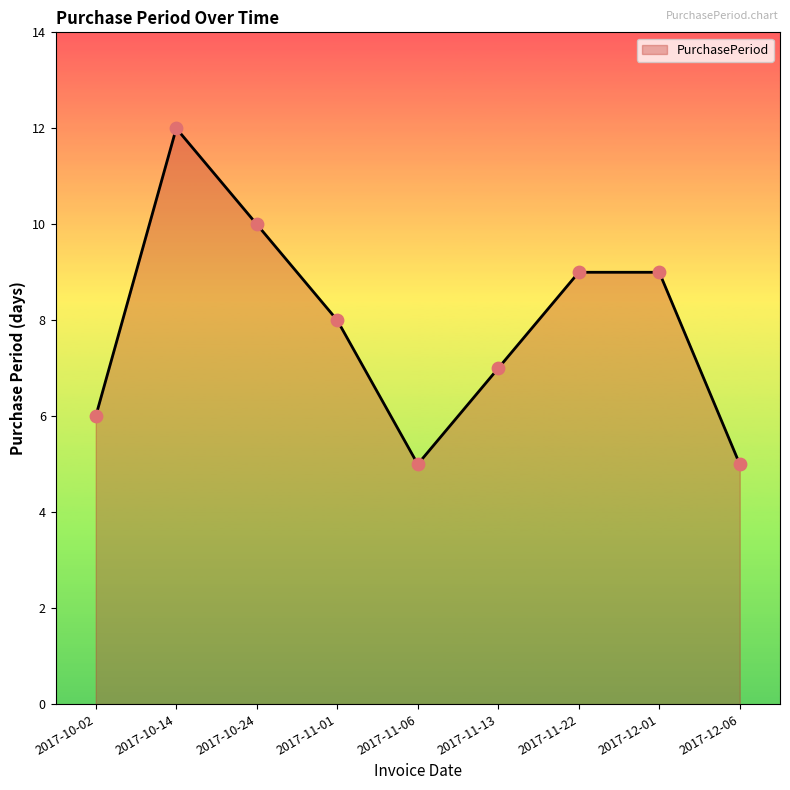

Between 2017-12-06 and 2017-10-02, which is larger?

2017-10-02